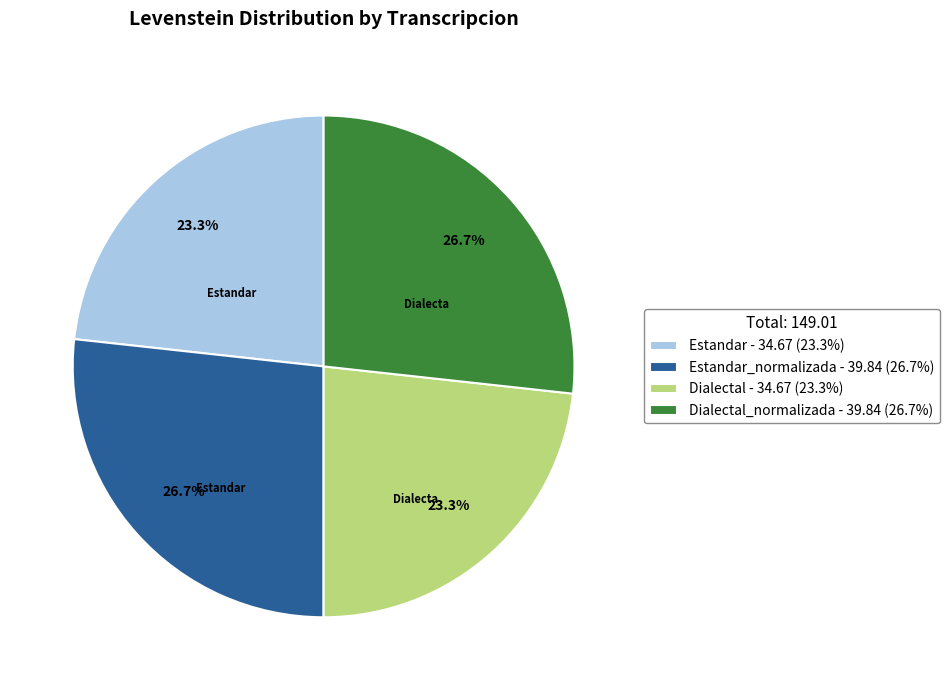

What is the total percentage of Dialectal - 34.67 (23.3%) and Estandar_normalizada - 39.84 (26.7%)?

50.0%